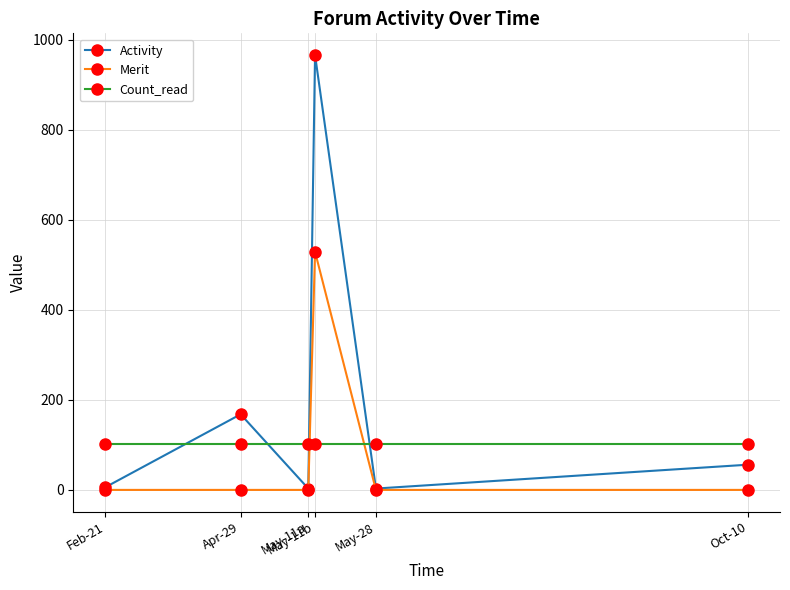

What are all the series names shown in the legend?

Activity, Merit, Count_read